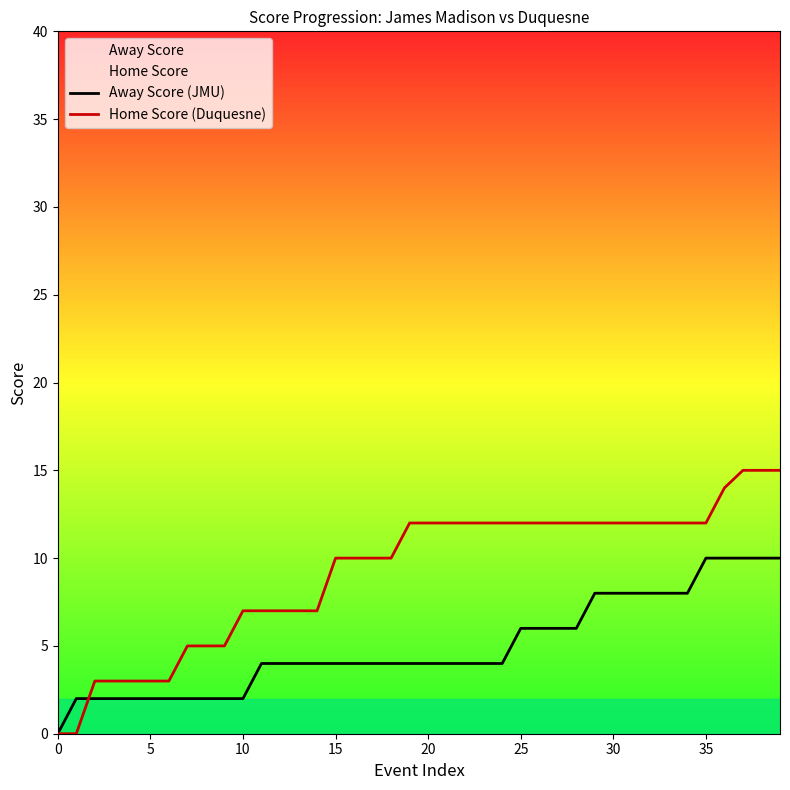

What is the highest value of the Home Score (Duquesne) series?

15